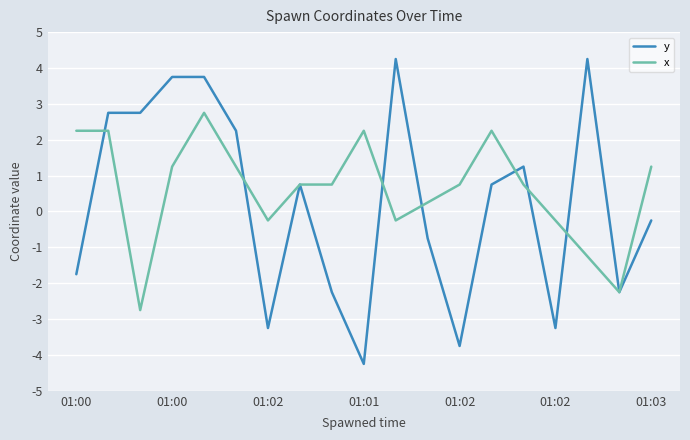

Rank the series by their maximum value, from lowest to highest.

x, y